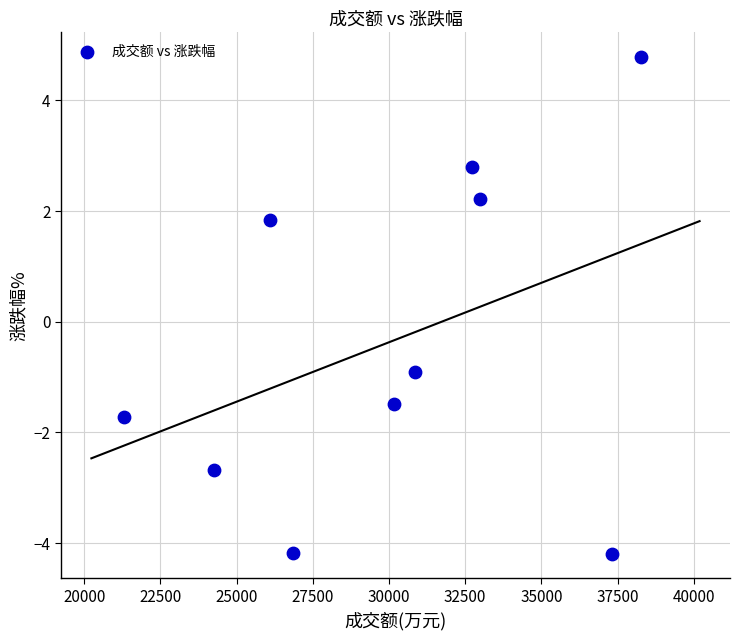

What is the range of Y values (max minus min)?

9.0